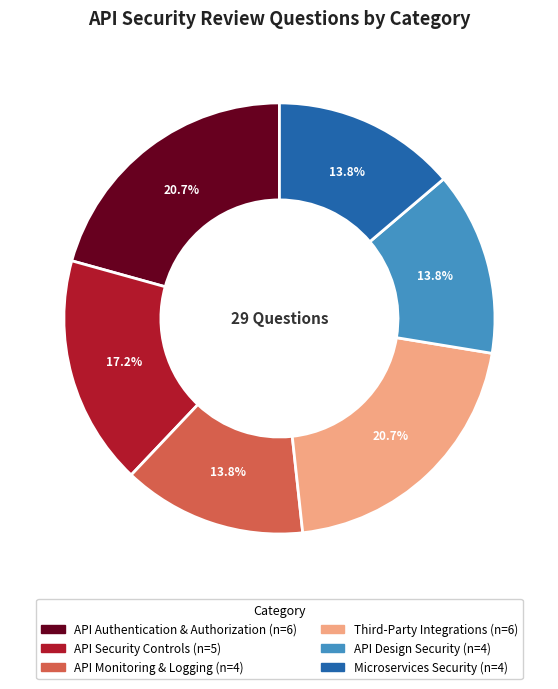

The Microservices Security slice represents 5% of the pie. True or false?

False